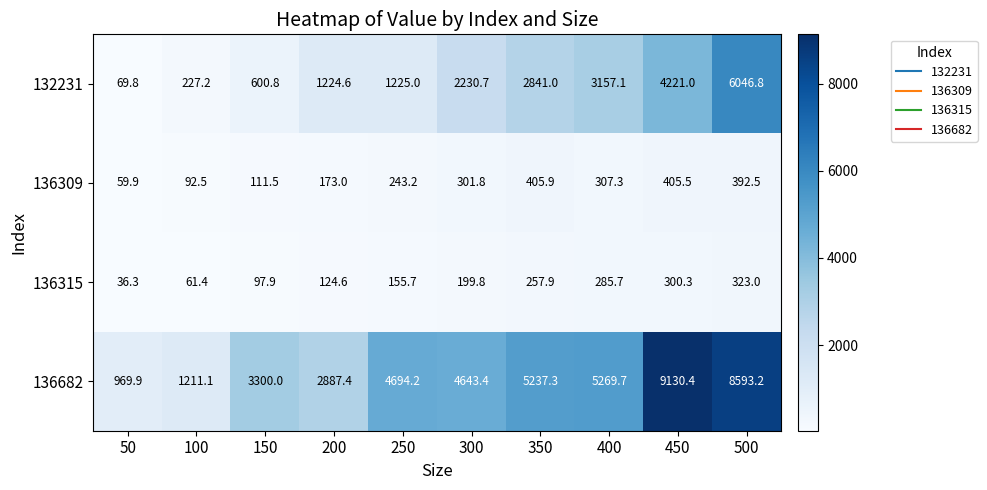

Count the number of data series in this chart.

4